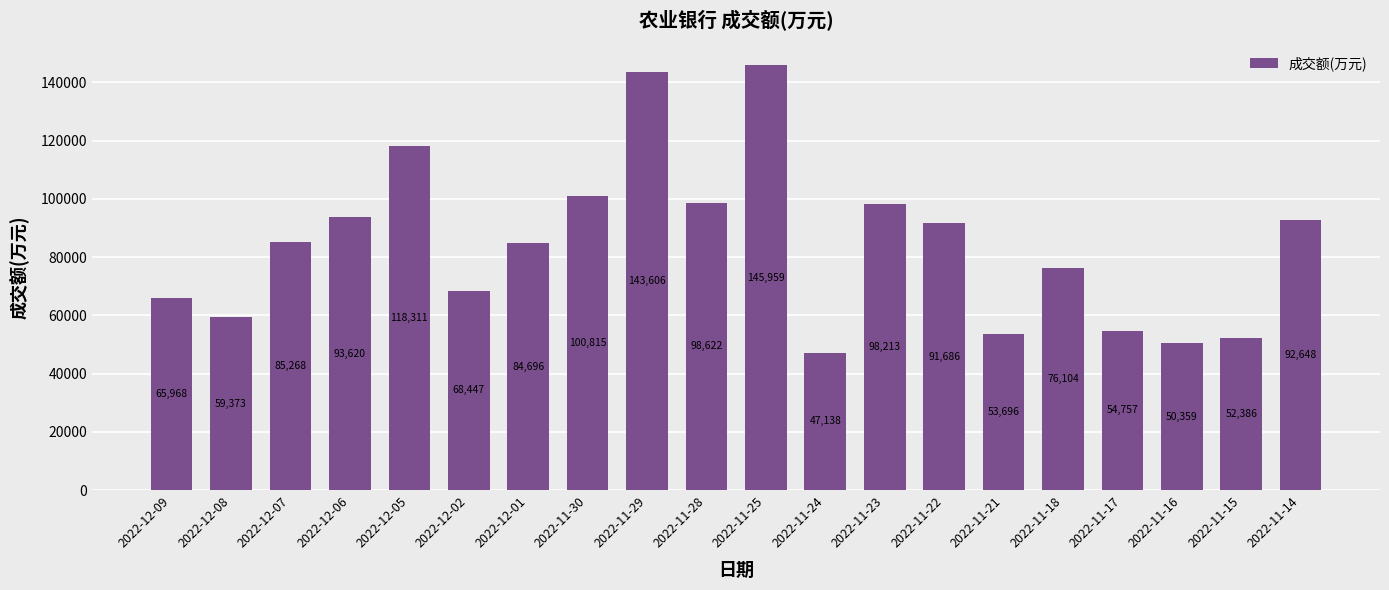

Where is the data nearest to the value 96548?

2022-11-23